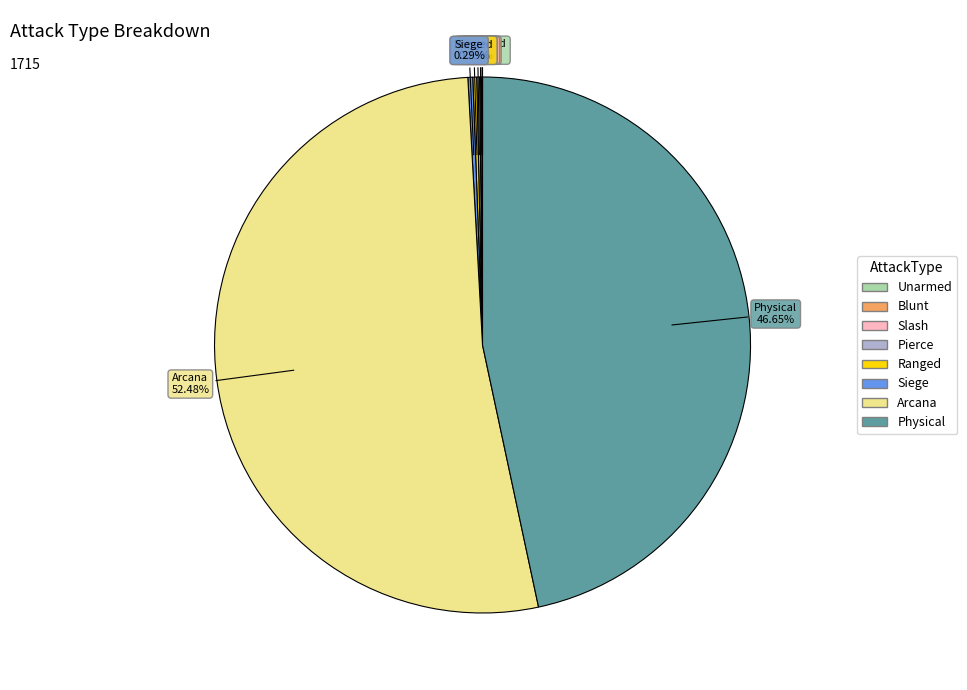

Does any single category account for the majority?

Yes